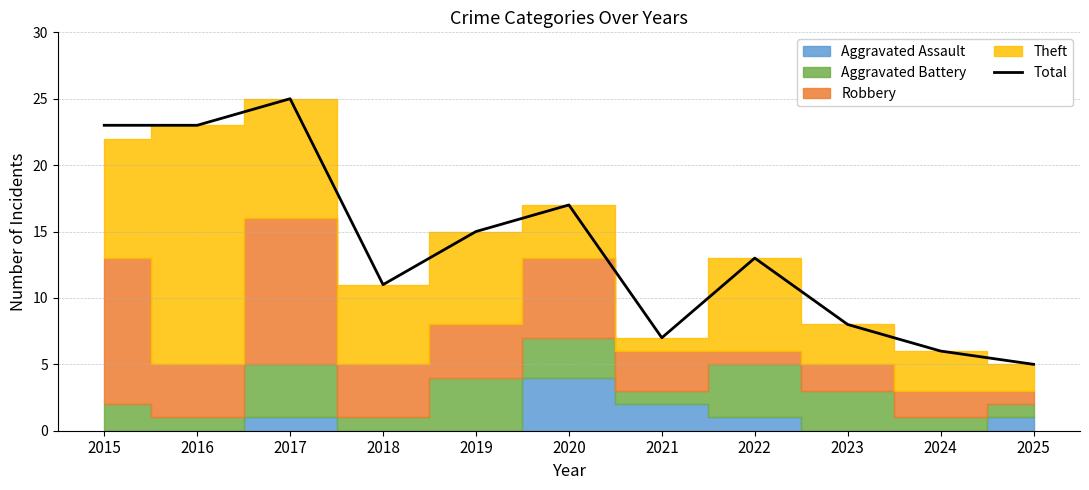

Reading left to right, transcribe all the data shown in this chart.

23	23	25	11	15	17	7	13	8	6	5